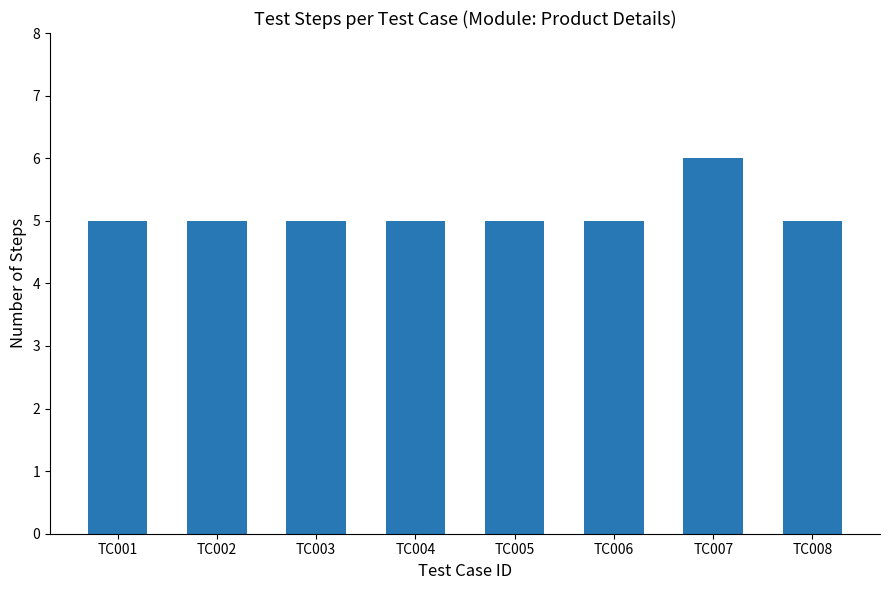

What is the maximum value shown in the chart?

6